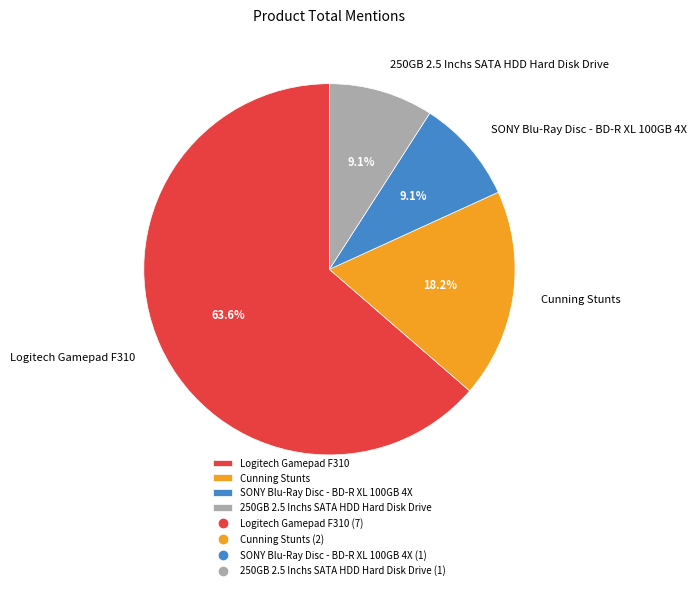

Is it true that SONY Blu-Ray Disc - BD-R XL 100GB 4X is 9% of the pie?

True